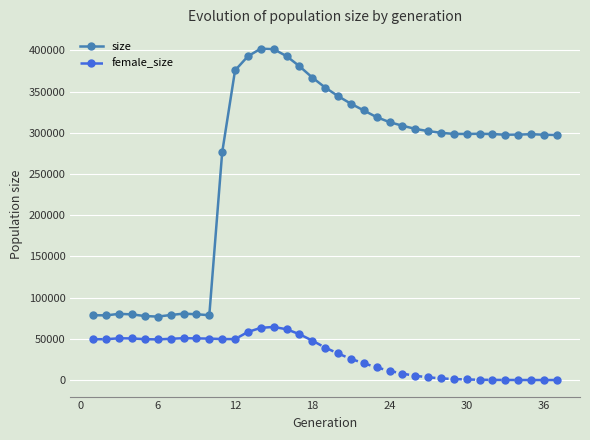

What is the maximum value shown in the chart?

402056